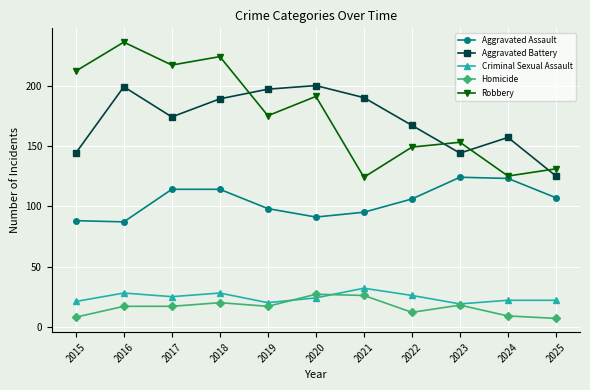

List the series in order of their peak value, highest first.

Robbery, Aggravated Battery, Aggravated Assault, Criminal Sexual Assault, Homicide